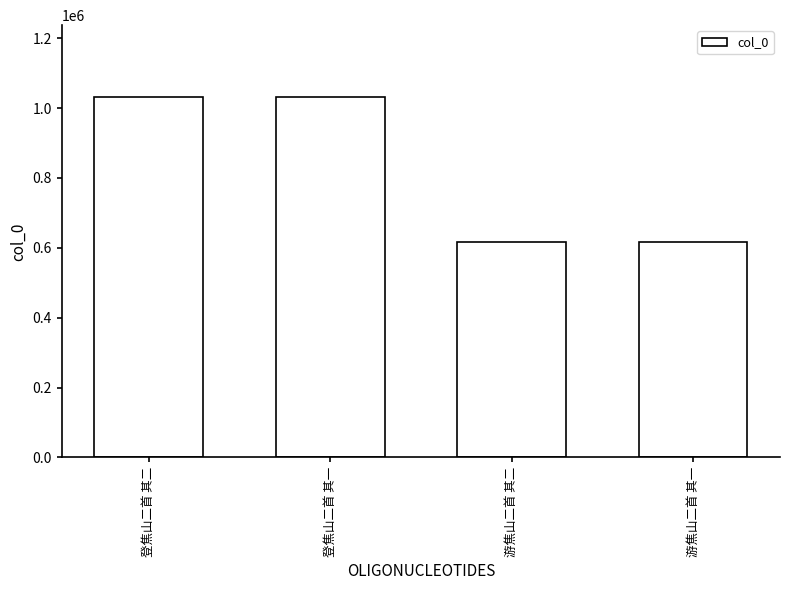

The value at 登焦山二首 其一 is 1759934. True or false?

False